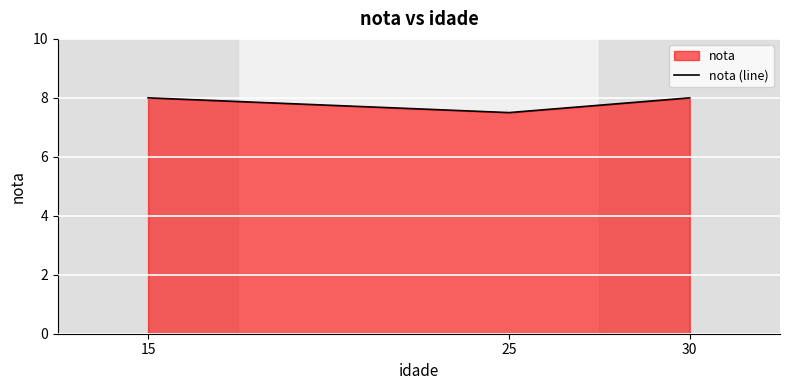

Reading left to right, transcribe all the data shown in this chart.

8.0	7.5	8.0